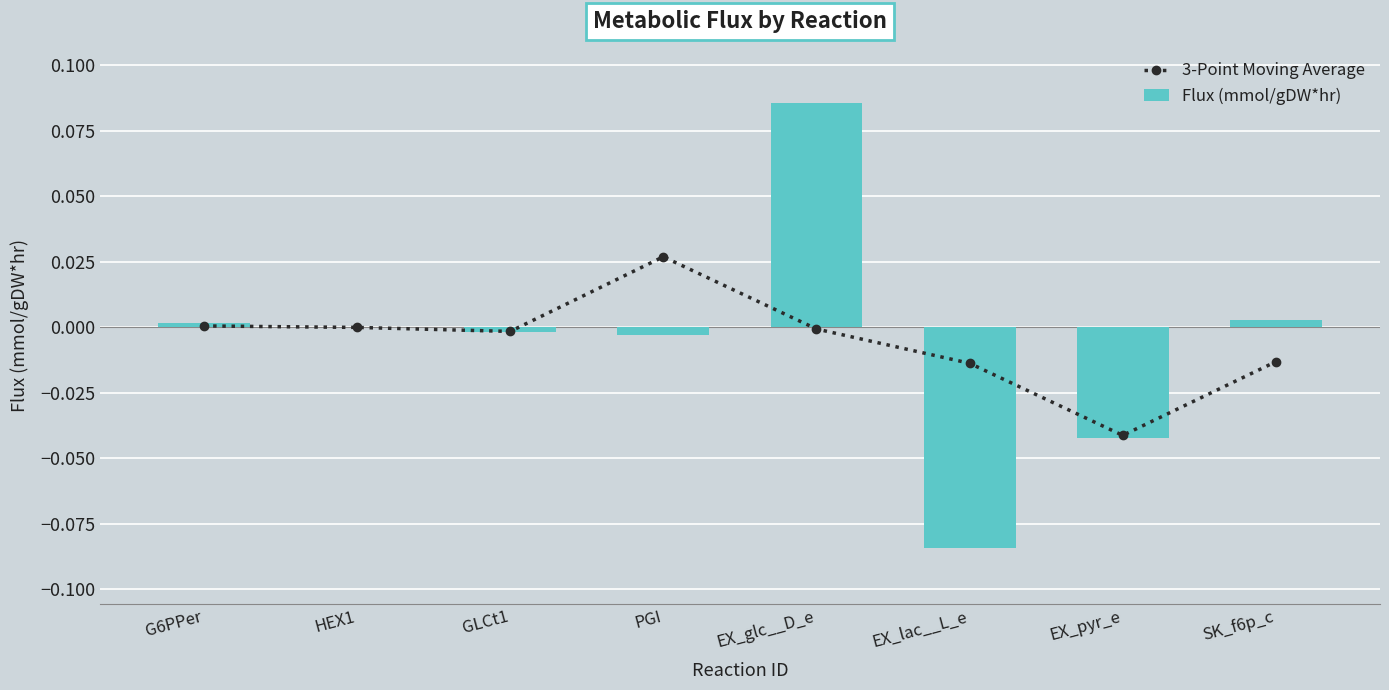

Reading left to right, transcribe all the data shown in this chart.

3-Point Moving Average: 0.0	0.0	-0.0	0.0	-0.0	-0.0	-0.0	-0.0
Flux (mmol/gDW*hr): 0.0	0.0	-0.0	-0.0	0.1	-0.1	-0.0	0.0